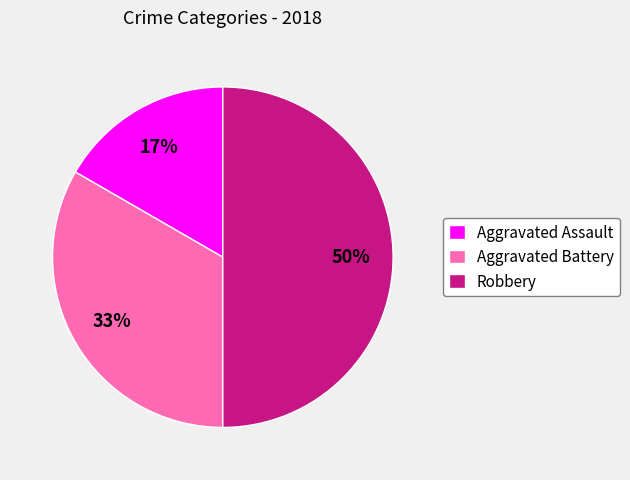

Does Aggravated Battery account for over 50% of the chart?

No